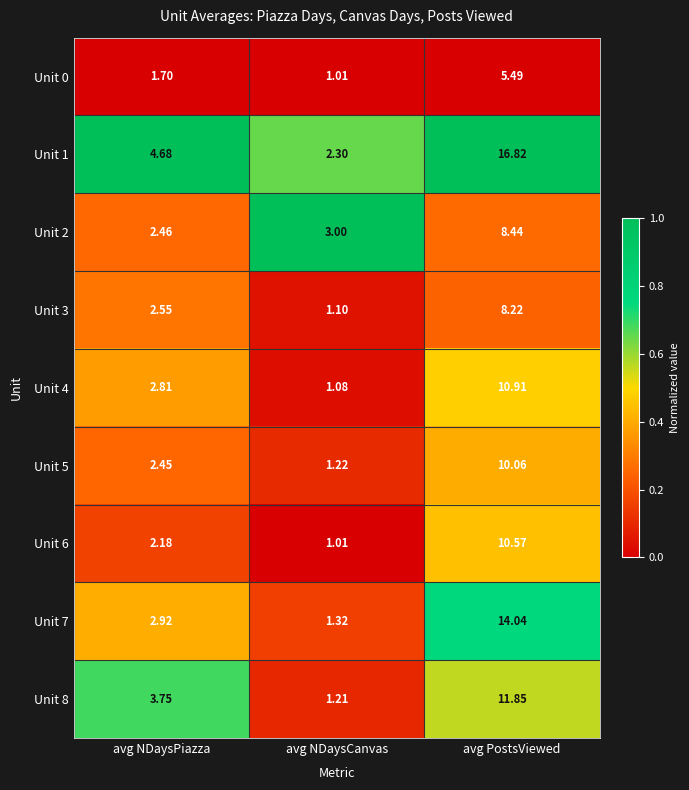

At which label does Unit 3 first exceed 2?

avg NDaysPiazza